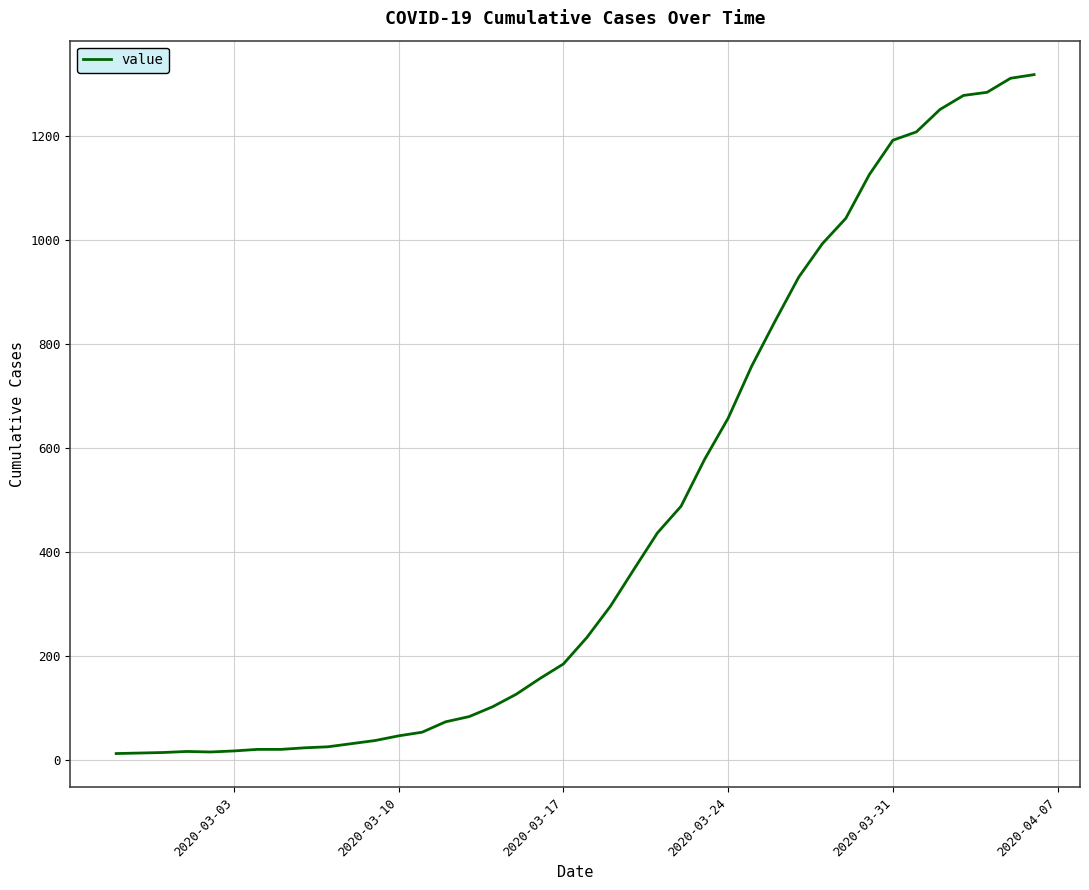

What is the maximum value shown in the chart?

1317